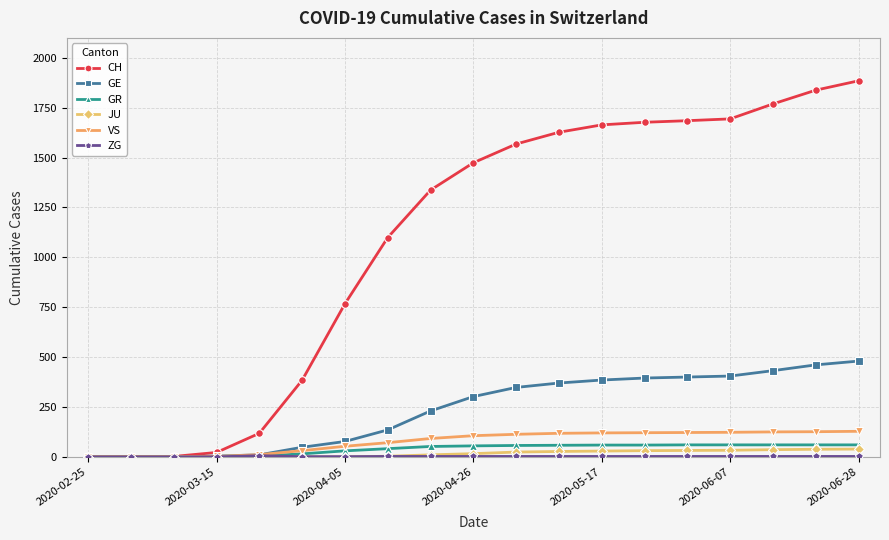

Which series has the largest total across all categories?

CH